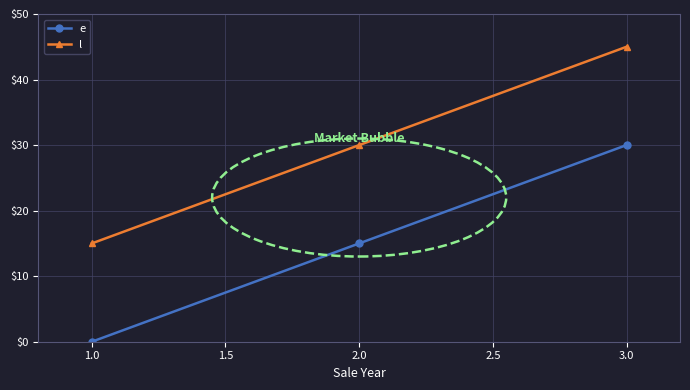

What position from the left is 1.0?

1